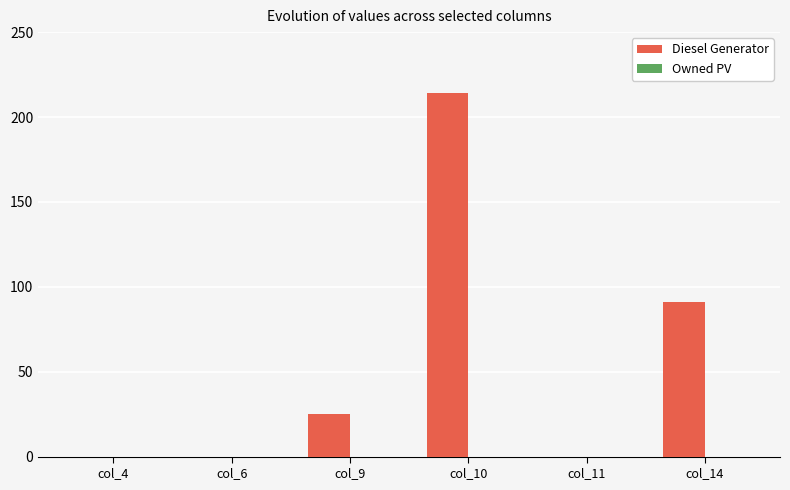

Are the bars grouped side by side (vs. stacked)?

No